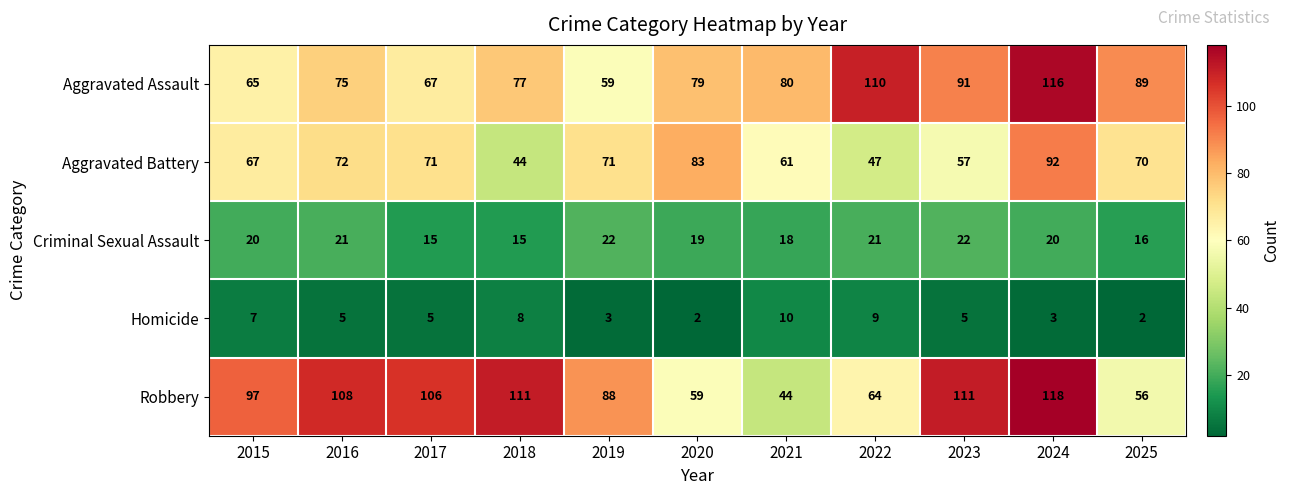

Rank the series at 2015 from lowest to highest value.

Homicide, Criminal Sexual Assault, Aggravated Assault, Aggravated Battery, Robbery